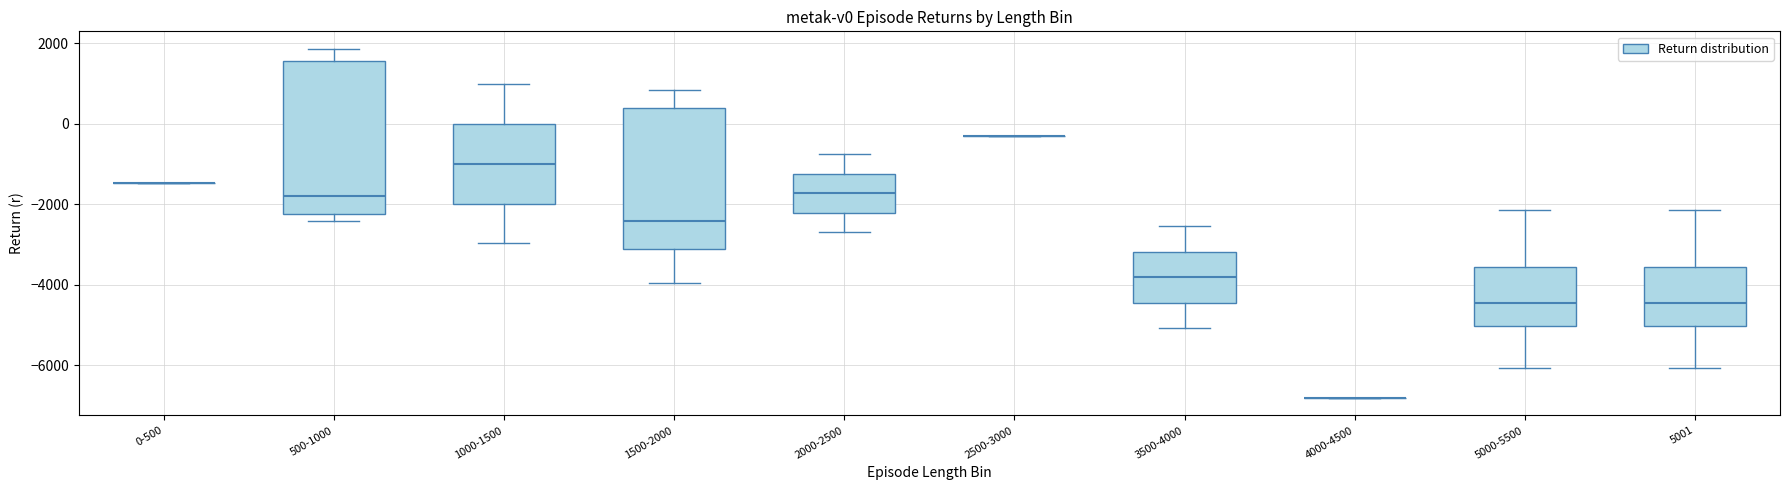

Where is the upper edge of the box for 5000-5500 on the y-axis? The values are not printed on the chart, so give them approximately, as read against the axis.

-3600